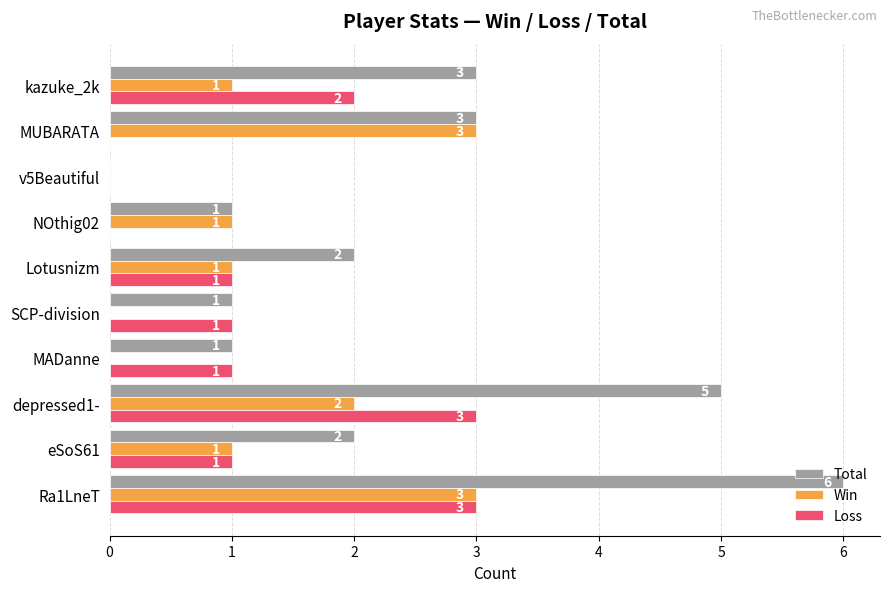

Count the number of categories in the chart.

10